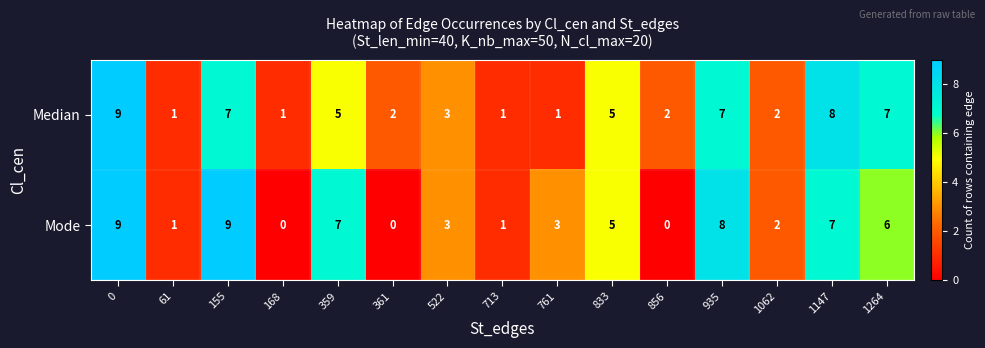

What is the total value across all series at 713?

2